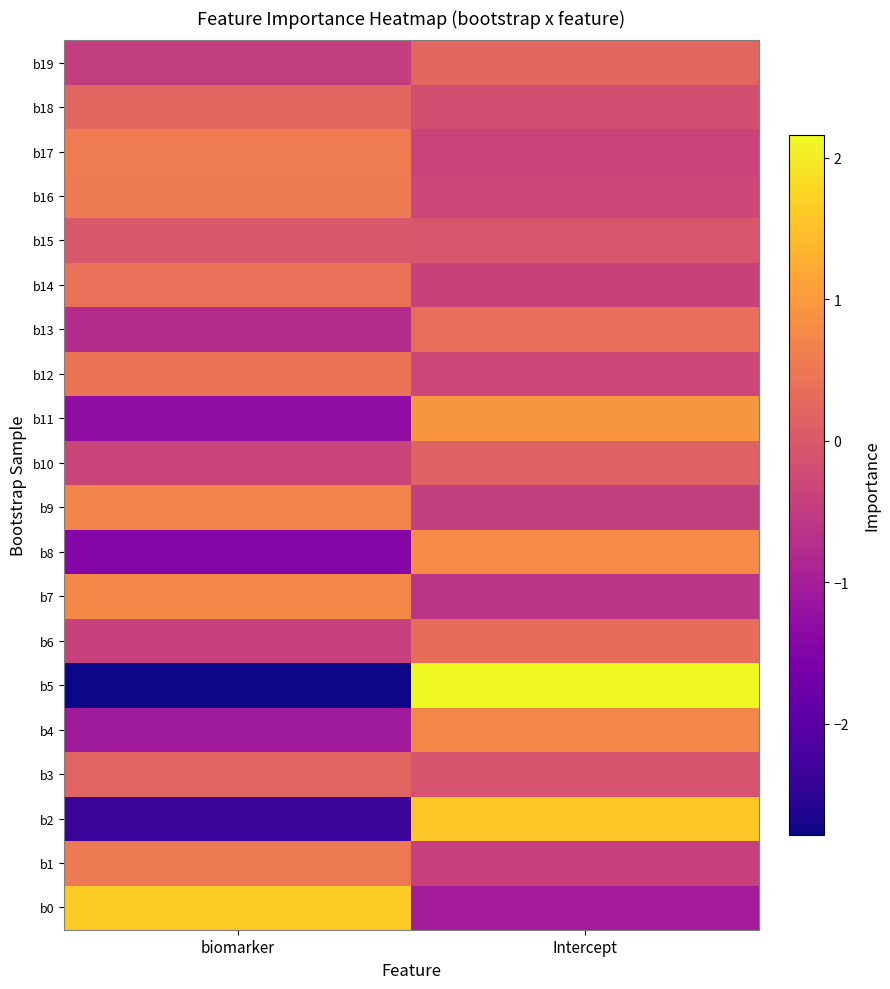

What is the smallest value displayed?

-2.8